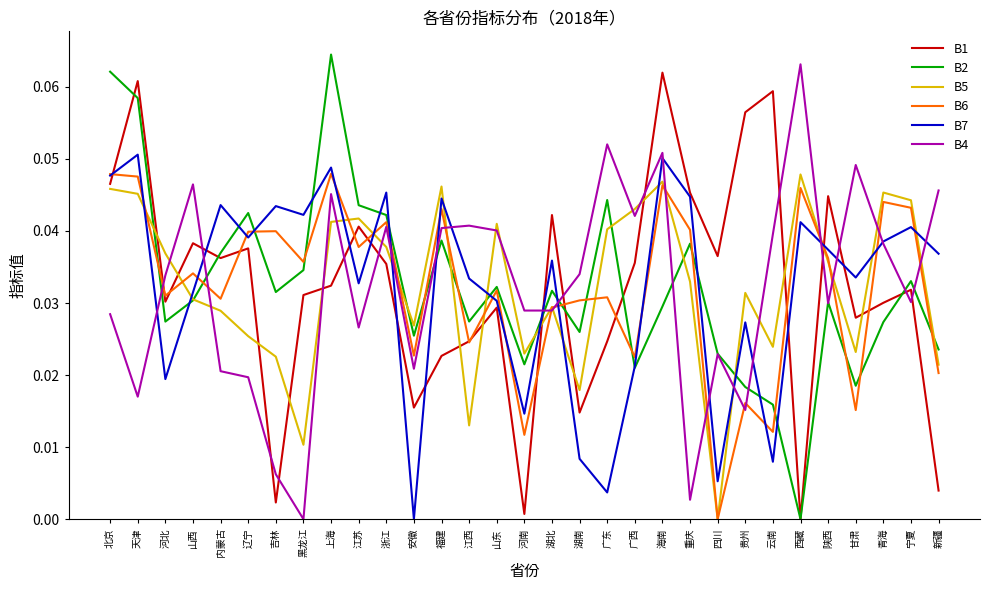

The B1 series shows 0.0 at 广西. True or false?

True